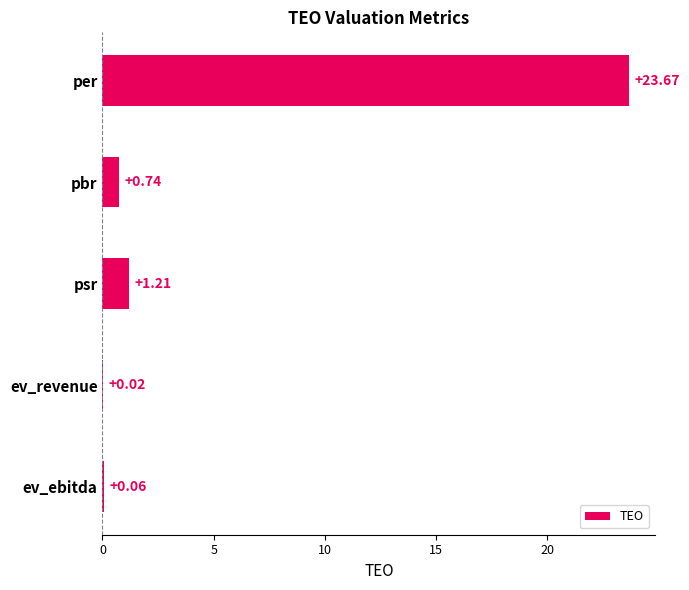

What is the sum of all values?

25.7